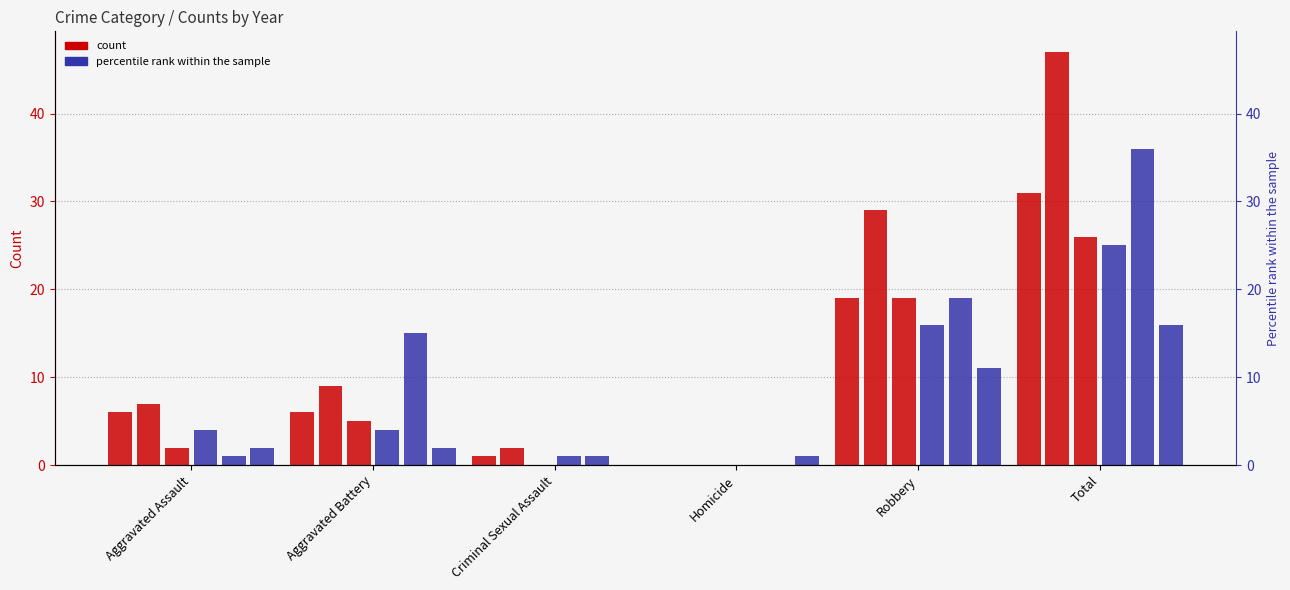

How many values in 2016 are above zero?

5